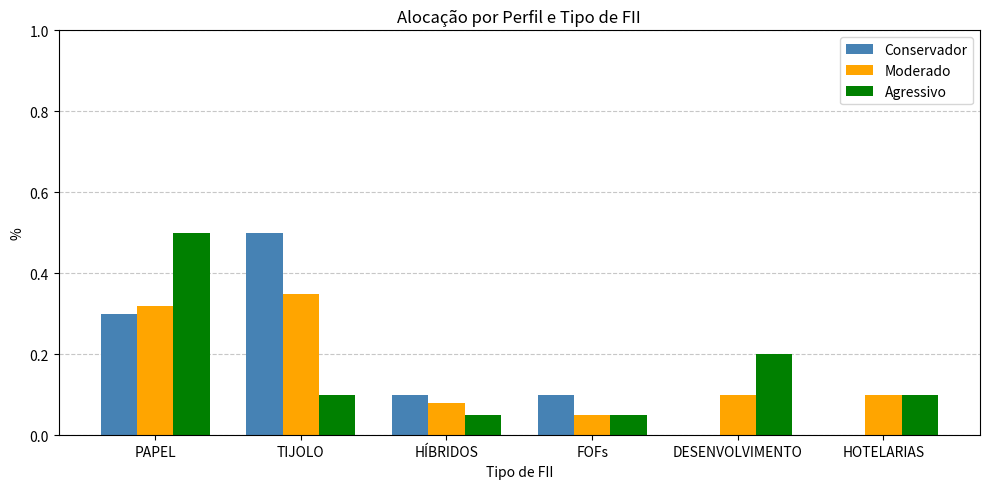

What is the greatest value displayed?

0.5